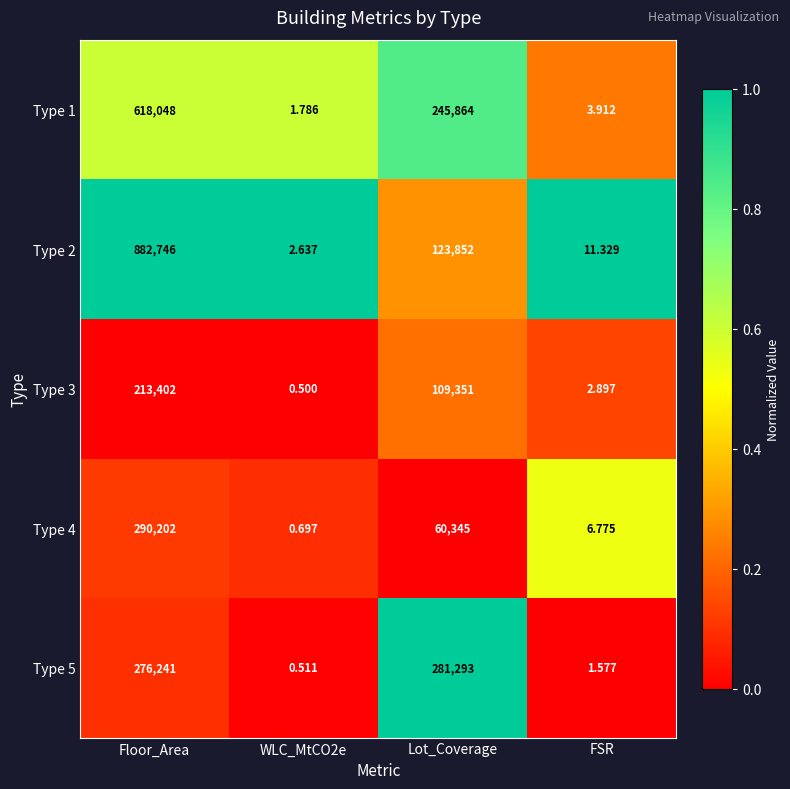

Count the number of categories in the chart.

4